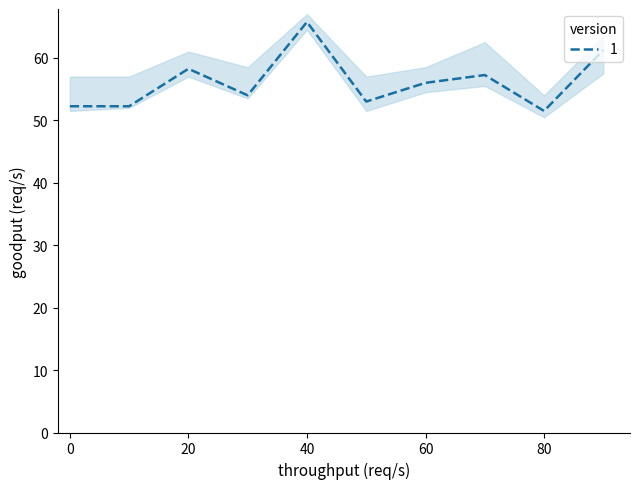

What is the highest value of the 1 series?

65.8